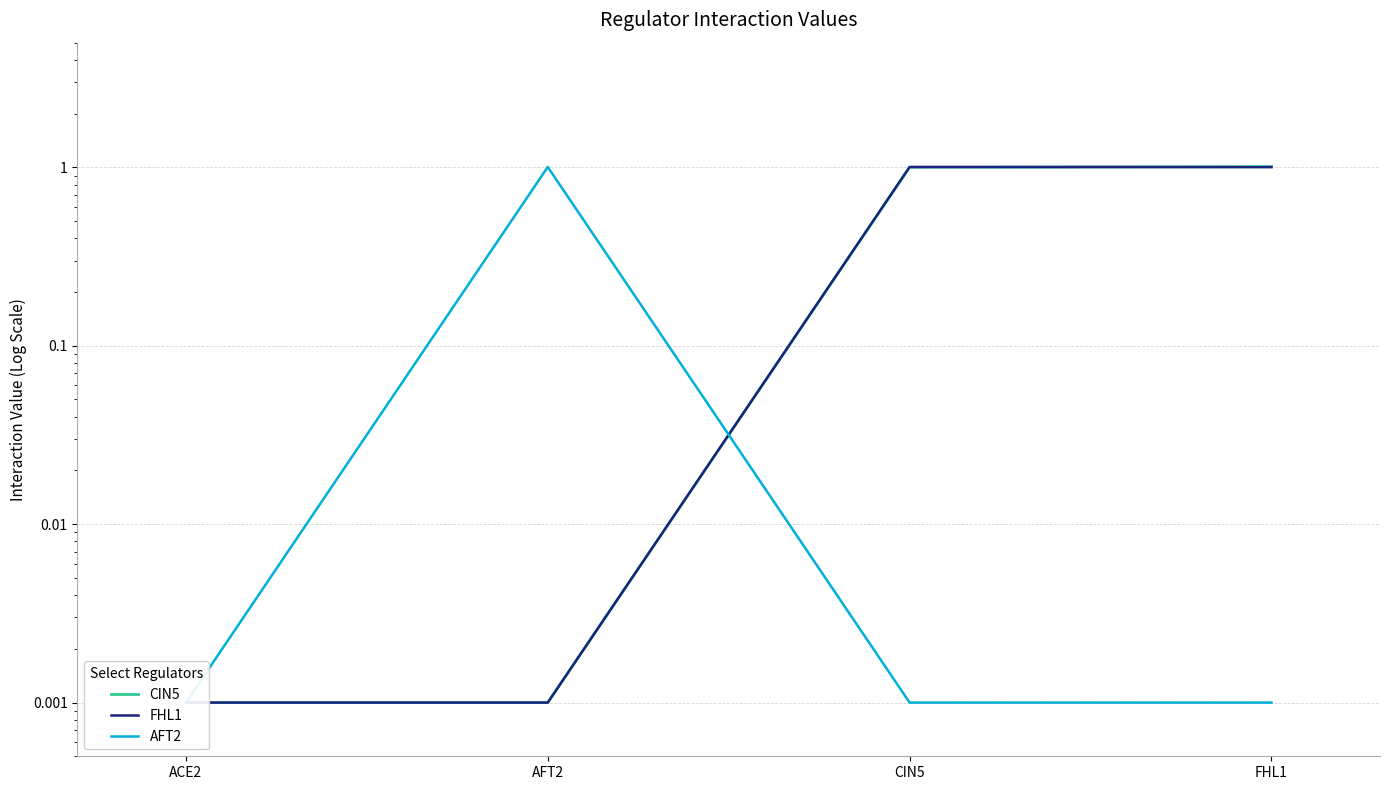

Which series has the widest spread of values?

CIN5